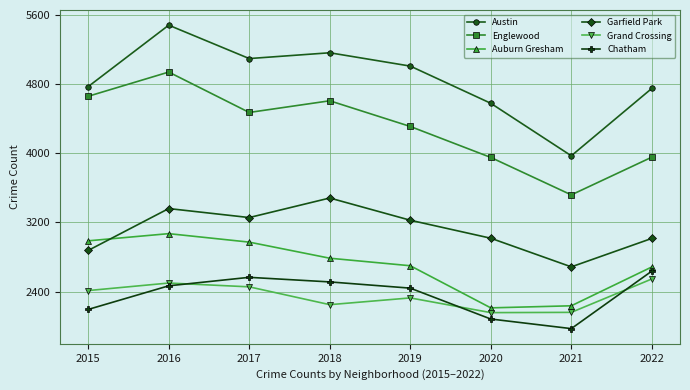

What are all the series names shown in the legend?

Austin, Englewood, Auburn Gresham, Garfield Park, Grand Crossing, Chatham